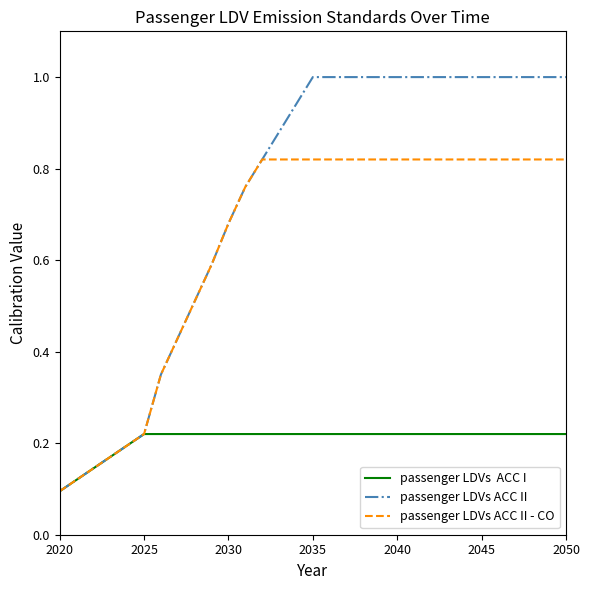

What is the maximum value shown in the chart?

1.0